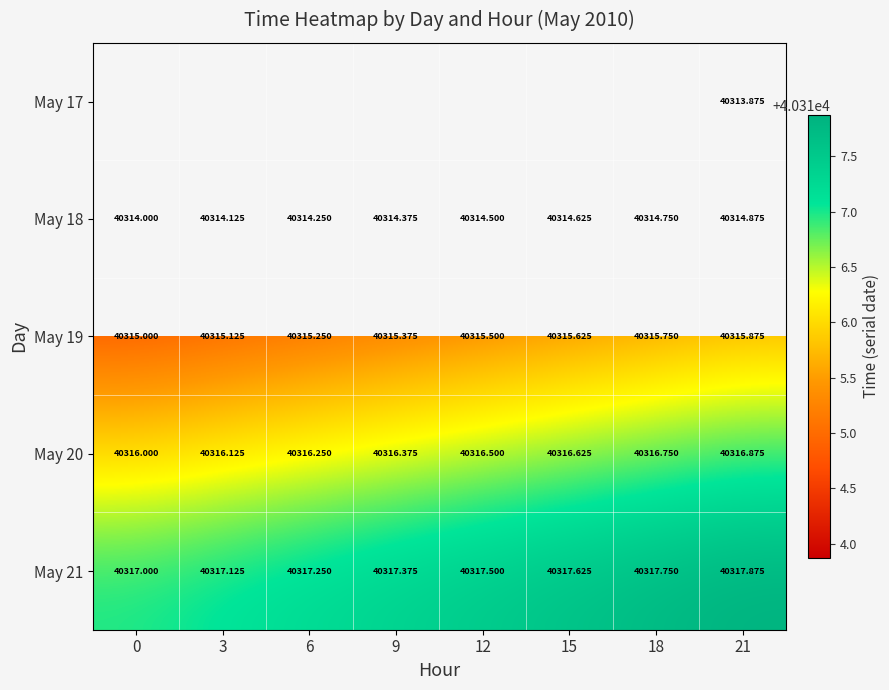

What is the maximum value shown in the chart?

40317.9